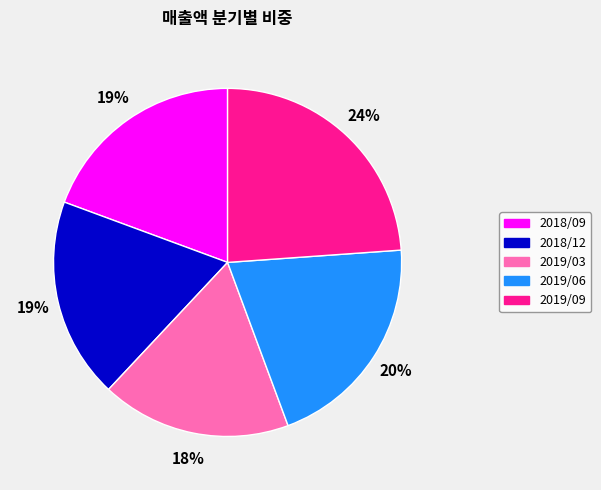

Is it true that 2019/06 is 20% of the pie?

True